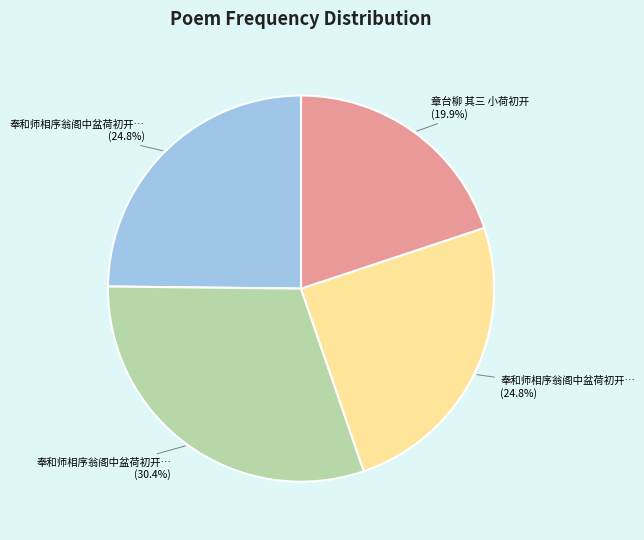

Is there any slice that represents more than half of the pie?

No